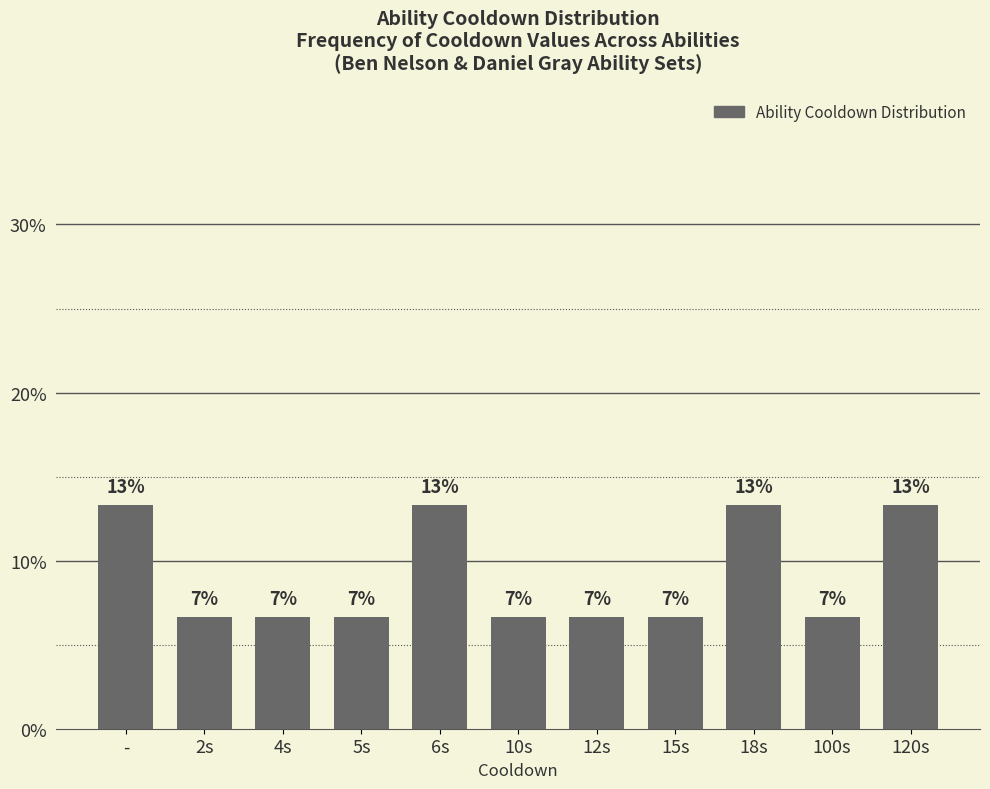

Are the bars grouped side by side (vs. stacked)?

No